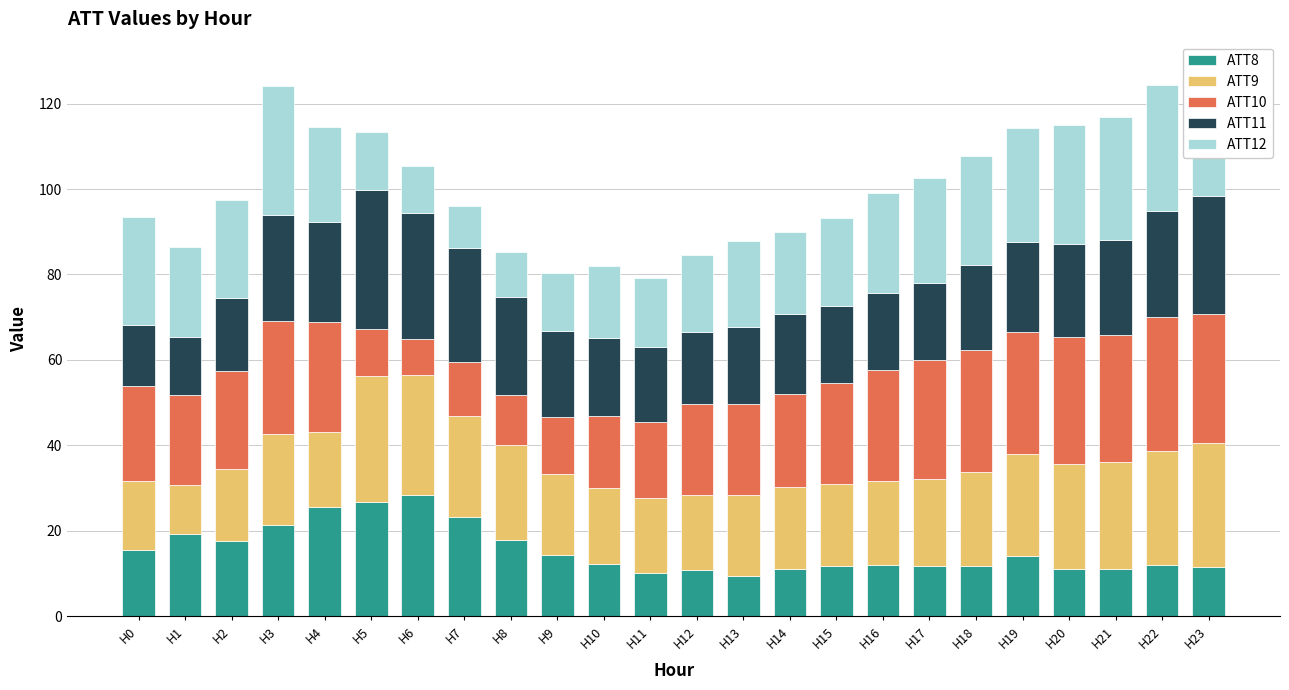

What is the difference between the maximum and minimum values in the ATT8 series?

19.0